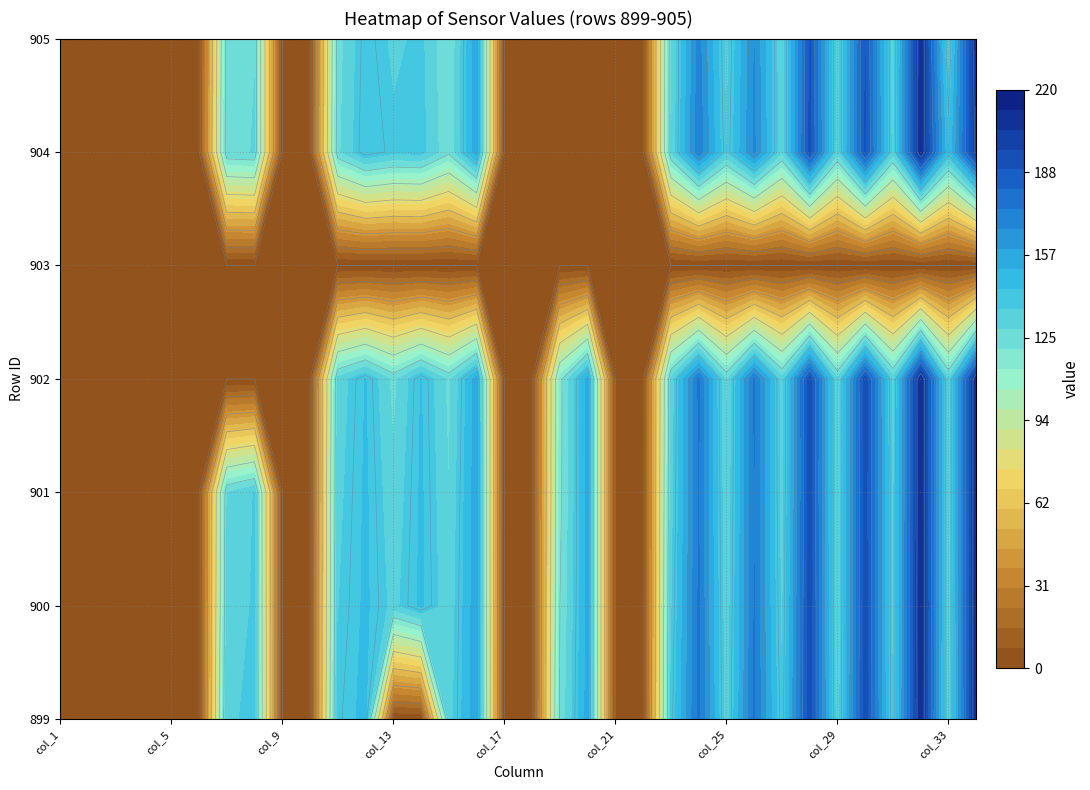

Reading left to right, extract all data points from this chart.

899: 0=0.0	1=0.0	2=0.0	3=0.0	4=0.0	5=0.0	6=134.9	7=138.5	8=0.0	9=0.0	10=138.8	11=146.9	12=0.0	13=0.0	14=132.3	15=157.7	16=0.0	17=0.0	18=122.2	19=155.0	20=0.0	21=0.0	22=137.5	23=176.3	24=132.5	25=175.6	26=136.8	27=194.5	28=131.1	29=194.3	30=135.1	31=209.9	32=129.6	33=209.7
900: 0=0.0	1=0.0	2=0.0	3=0.0	4=0.0	5=0.0	6=131.1	7=137.6	8=0.0	9=0.0	10=136.1	11=145.7	12=133.7	13=145.7	14=130.7	15=157.0	16=0.0	17=0.0	18=119.9	19=154.3	20=0.0	21=0.0	22=134.9	23=175.6	24=130.9	25=174.6	26=134.4	27=194.5	28=130.0	29=193.7	30=134.0	31=210.8	32=130.2	33=210.2
901: 0=0.0	1=0.0	2=0.0	3=0.0	4=0.0	5=0.0	6=128.6	7=136.9	8=0.0	9=0.0	10=133.8	11=145.4	12=130.7	13=145.3	14=128.9	15=156.6	16=0.0	17=0.0	18=117.6	19=154.4	20=0.0	21=0.0	22=132.7	23=174.6	24=129.4	25=174.3	26=132.7	27=193.4	28=130.0	29=193.4	30=133.8	31=209.9	32=130.7	33=209.4
902: 0=0.0	1=0.0	2=0.0	3=0.0	4=0.0	5=0.0	6=0.0	7=0.0	8=0.0	9=0.0	10=131.4	11=144.4	12=126.4	13=144.5	14=126.7	15=155.5	16=0.0	17=0.0	18=117.1	19=154.6	20=0.0	21=0.0	22=131.1	23=175.7	24=127.6	25=175.3	26=132.0	27=194.0	28=129.5	29=194.3	30=132.6	31=210.5	32=130.5	33=209.5
903: 0=0.0	1=0.0	2=0.0	3=0.0	4=0.0	5=0.0	6=0.0	7=0.0	8=0.0	9=0.0	10=0.0	11=0.0	12=0.0	13=0.0	14=0.0	15=0.0	16=0.0	17=0.0	18=0.0	19=0.0	20=0.0	21=0.0	22=0.0	23=0.0	24=0.0	25=0.0	26=0.0	27=0.0	28=0.0	29=0.0	30=0.0	31=0.0	32=0.0	33=0.0
904: 0=0.0	1=0.0	2=0.0	3=0.0	4=0.0	5=0.0	6=127.6	7=129.2	8=0.0	9=0.0	10=127.0	11=144.0	12=138.3	13=139.4	14=122.5	15=156.3	16=0.0	17=0.0	18=0.0	19=0.0	20=0.0	21=0.0	22=129.0	23=172.5	24=136.0	25=168.2	26=130.2	27=191.6	28=131.2	29=190.9	30=132.5	31=209.9	32=143.6	33=203.3
905: 0=0.0	1=0.0	2=0.0	3=0.0	4=0.0	5=0.0	6=124.5	7=128.9	8=0.0	9=0.0	10=125.4	11=142.7	12=134.7	13=138.3	14=121.0	15=156.3	16=0.0	17=0.0	18=0.0	19=0.0	20=0.0	21=0.0	22=128.4	23=169.5	24=133.7	25=166.8	26=129.8	27=190.6	28=131.8	29=189.4	30=132.0	31=209.5	32=132.5	33=208.8